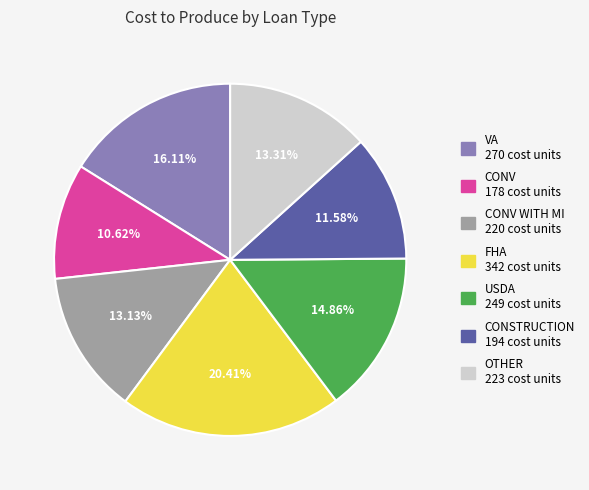

Does any single category account for the majority?

No